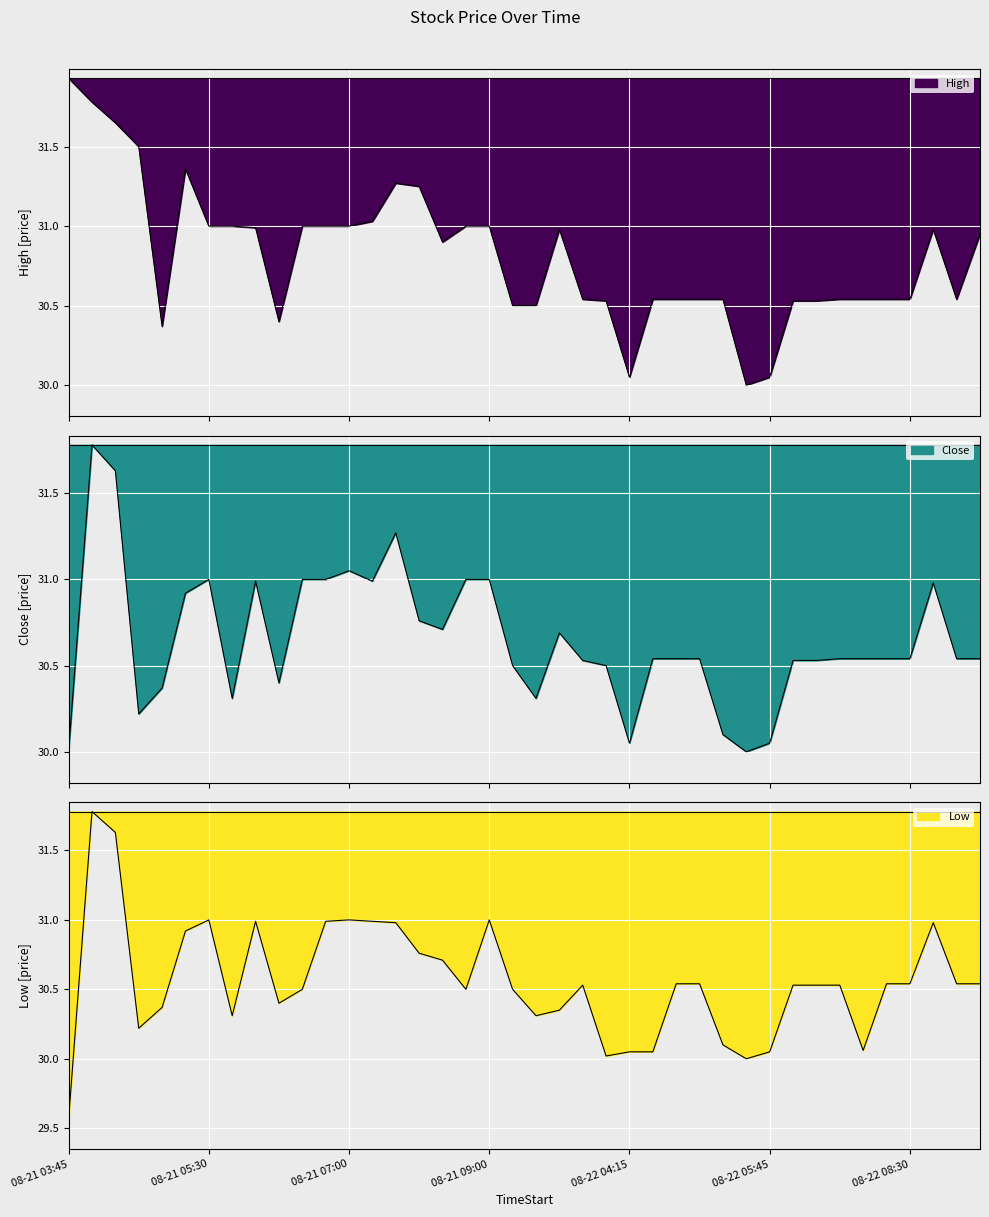

The value of Low at 2025-08-21 09:45 is 30.4. True or false?

True